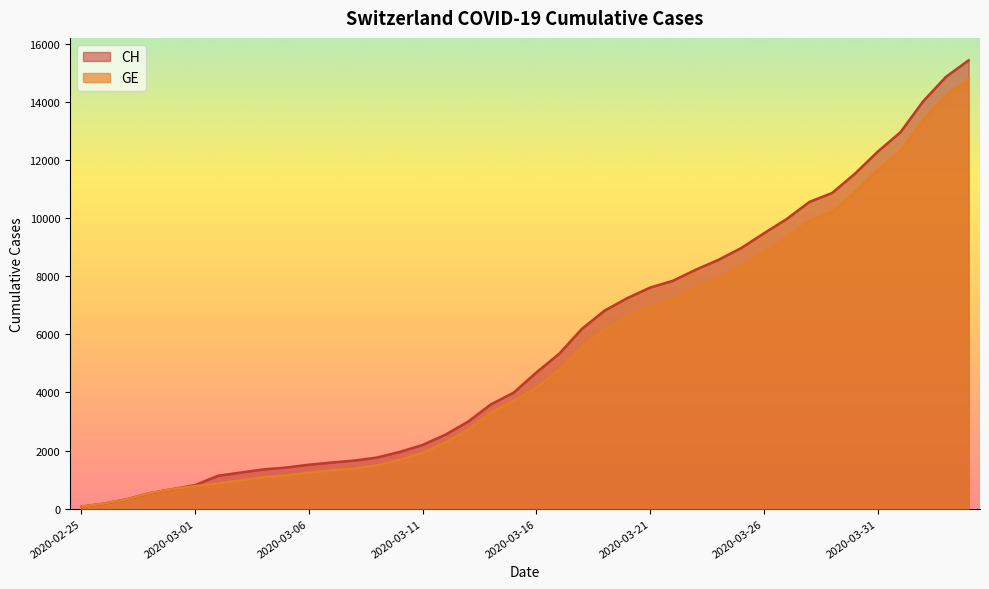

What is the difference between the highest and lowest values at 2020-03-08?

271